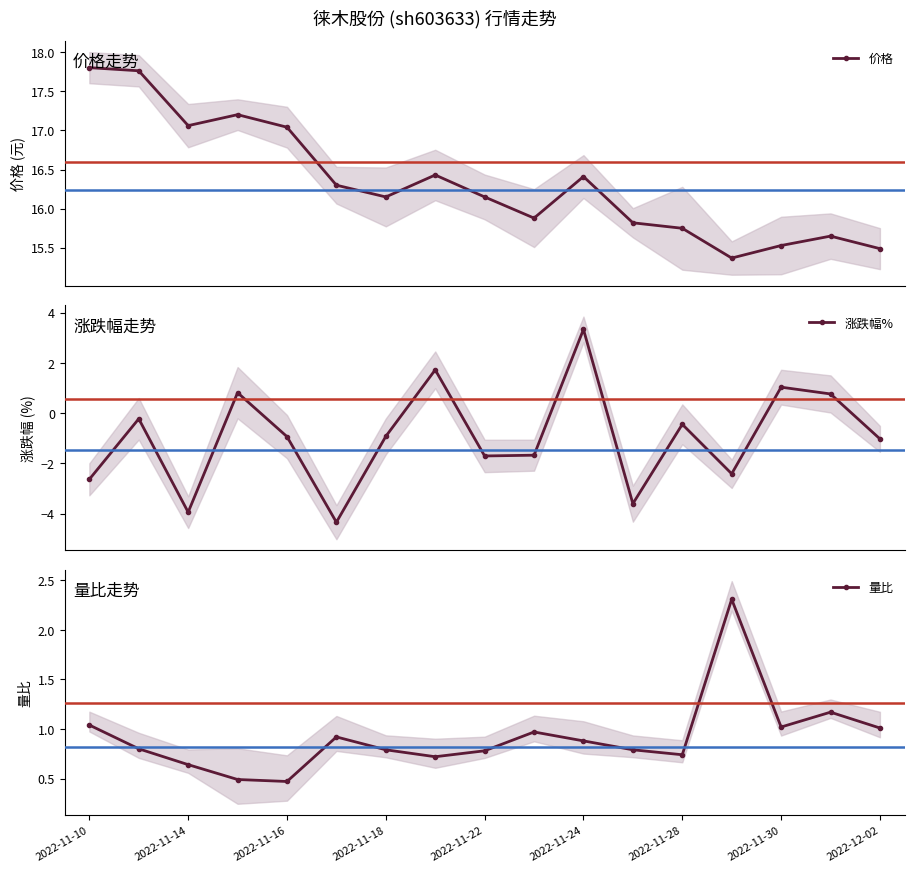

True or false: 量比 and 价格 intersect in this chart.

False